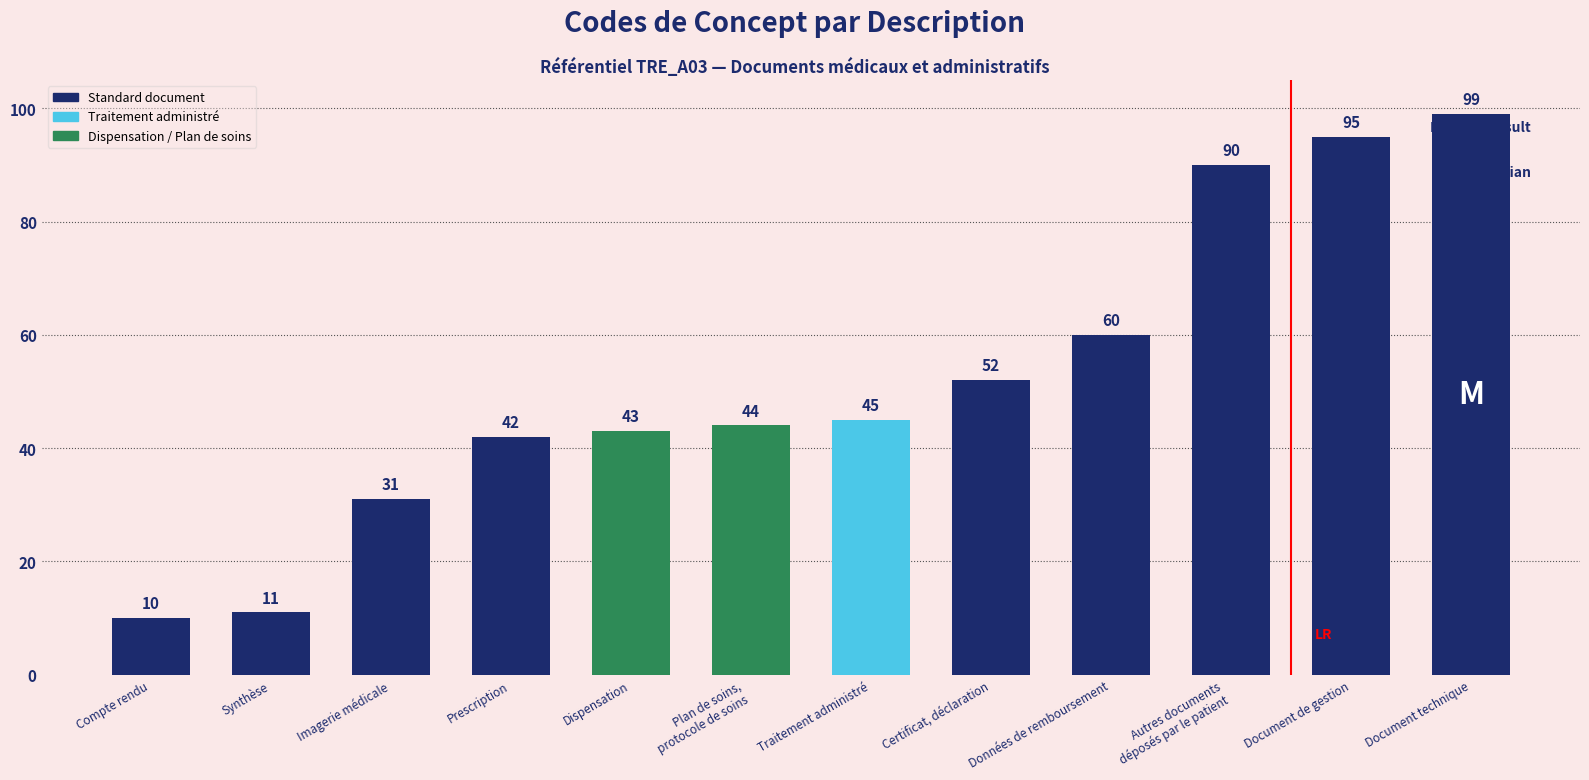

Are the bars grouped side by side (vs. stacked)?

No